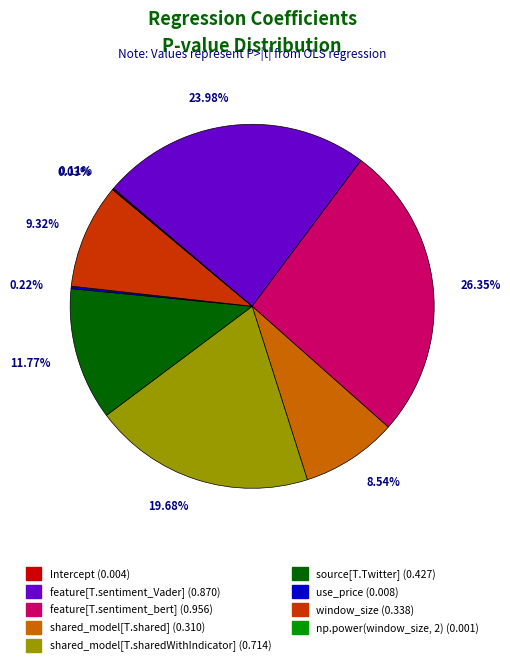

To the nearest percent, what is the average slice percentage?

11%